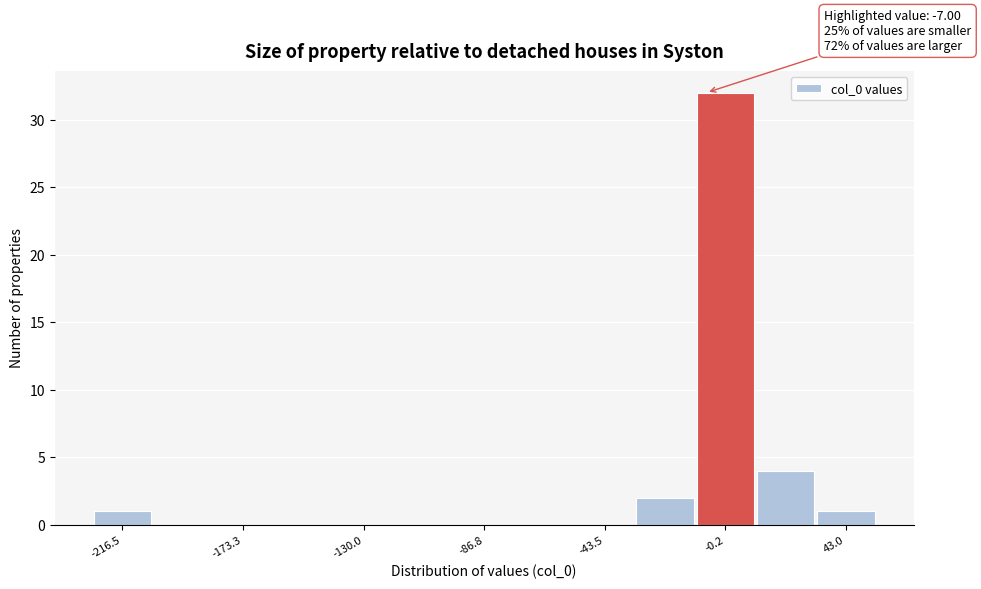

Over which range of the x-axis is the bar tallest?

-10 to 10